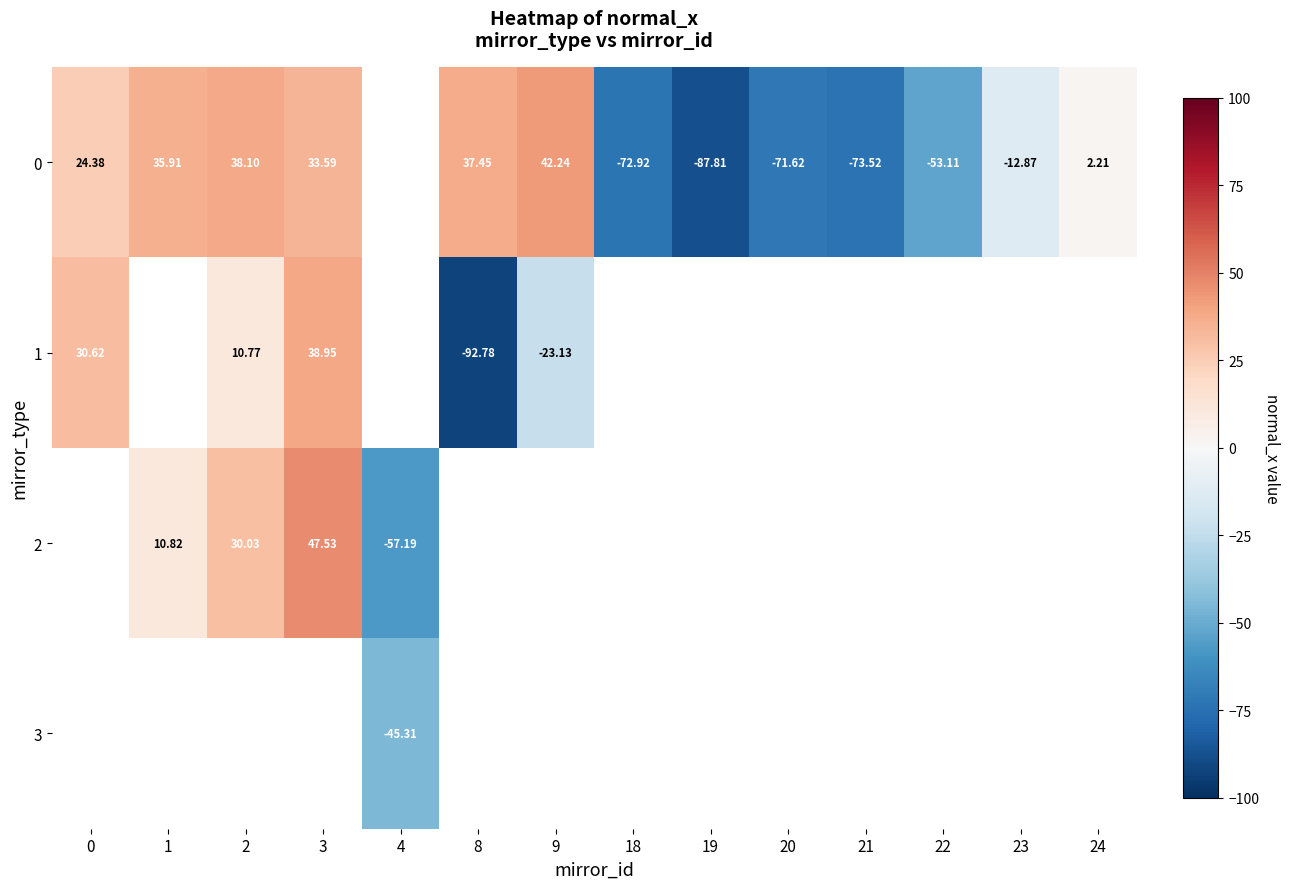

Is the value of 1 at 0 greater than the value of 2 at 3?

No